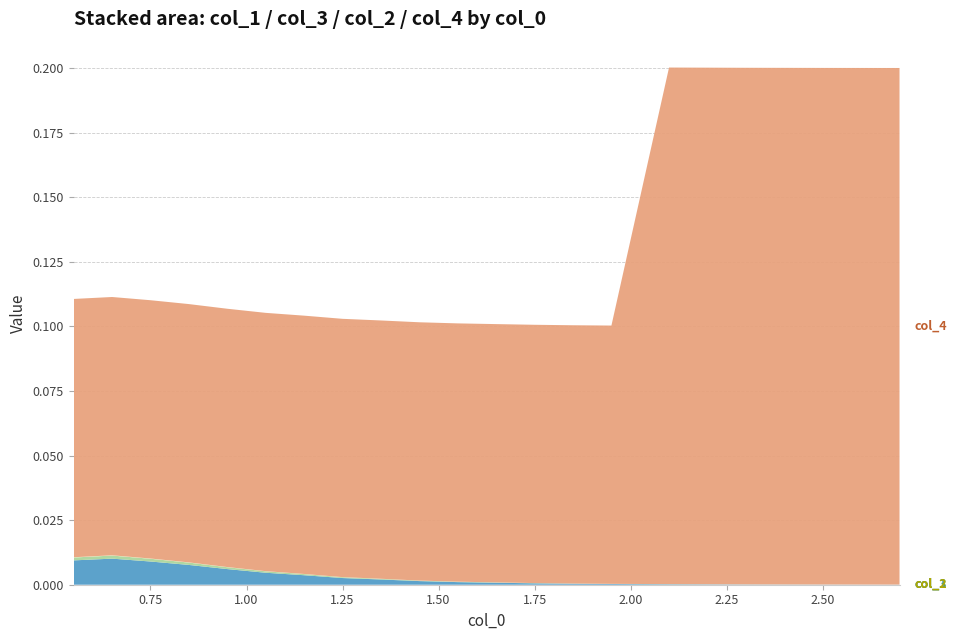

Reading right to left, list all the values displayed in this chart.

col_1: 2.7=0.0	2.5=0.0	2.3=0.0	2.1=0.0	1.95=0.0	1.85=0.0	1.75=0.0	1.65=0.0	1.55=0.0	1.45=0.0	1.35=0.0	1.25=0.0	1.15=0.0	1.05=0.0	0.95=0.0	0.85=0.0	0.75=0.0	0.65=0.0	0.55=0.0
col_3: 2.7=0.0	2.5=0.0	2.3=0.0	2.1=0.0	1.95=0.0	1.85=0.0	1.75=0.0	1.65=0.0	1.55=0.0	1.45=0.0	1.35=0.0	1.25=0.0	1.15=0.0	1.05=0.0	0.95=0.0	0.85=0.0	0.75=0.0	0.65=0.0	0.55=0.0
col_2: 2.7=0.0	2.5=0.0	2.3=0.0	2.1=0.0	1.95=0.0	1.85=0.0	1.75=0.0	1.65=0.0	1.55=0.0	1.45=0.0	1.35=0.0	1.25=0.0	1.15=0.0	1.05=0.0	0.95=0.0	0.85=0.0	0.75=0.0	0.65=0.0	0.55=0.0
col_4: 2.7=0.2	2.5=0.2	2.3=0.2	2.1=0.2	1.95=0.1	1.85=0.1	1.75=0.1	1.65=0.1	1.55=0.1	1.45=0.1	1.35=0.1	1.25=0.1	1.15=0.1	1.05=0.1	0.95=0.1	0.85=0.1	0.75=0.1	0.65=0.1	0.55=0.1